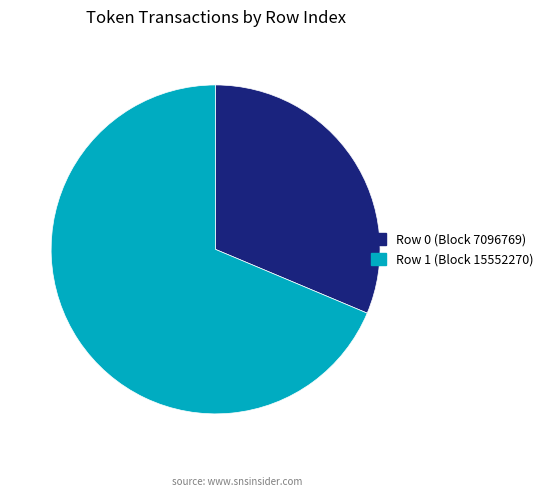

Rank the categories by value from highest to lowest.

Row 1 (Block 15552270), Row 0 (Block 7096769)